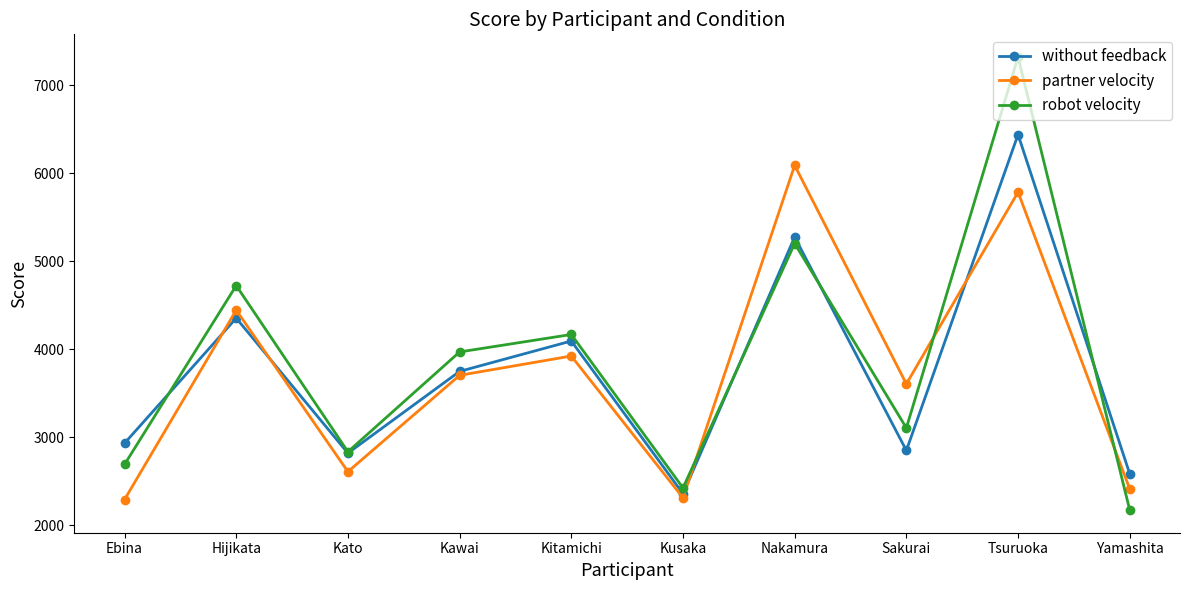

What is the label of the 2nd point from the left?

Hijikata